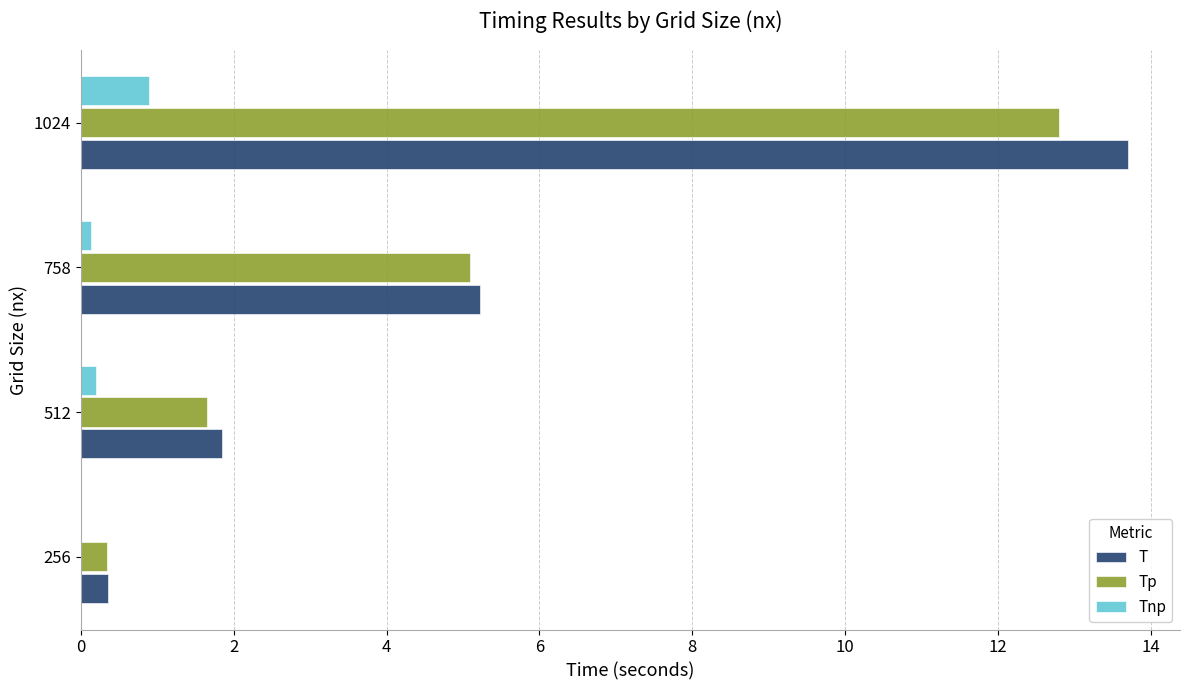

Is the value of T at 256 greater than the value of Tp at 1024?

No